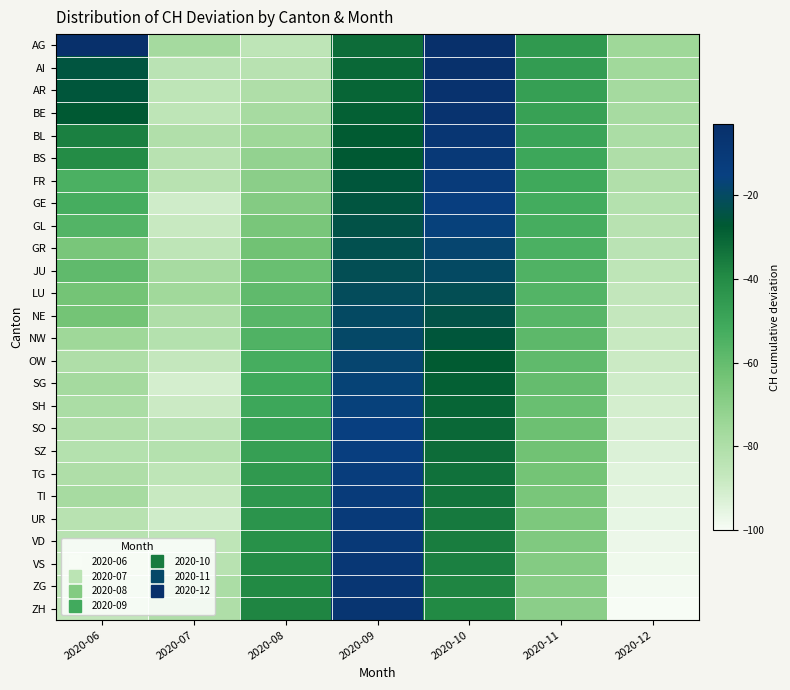

How many data points does each series have?

7